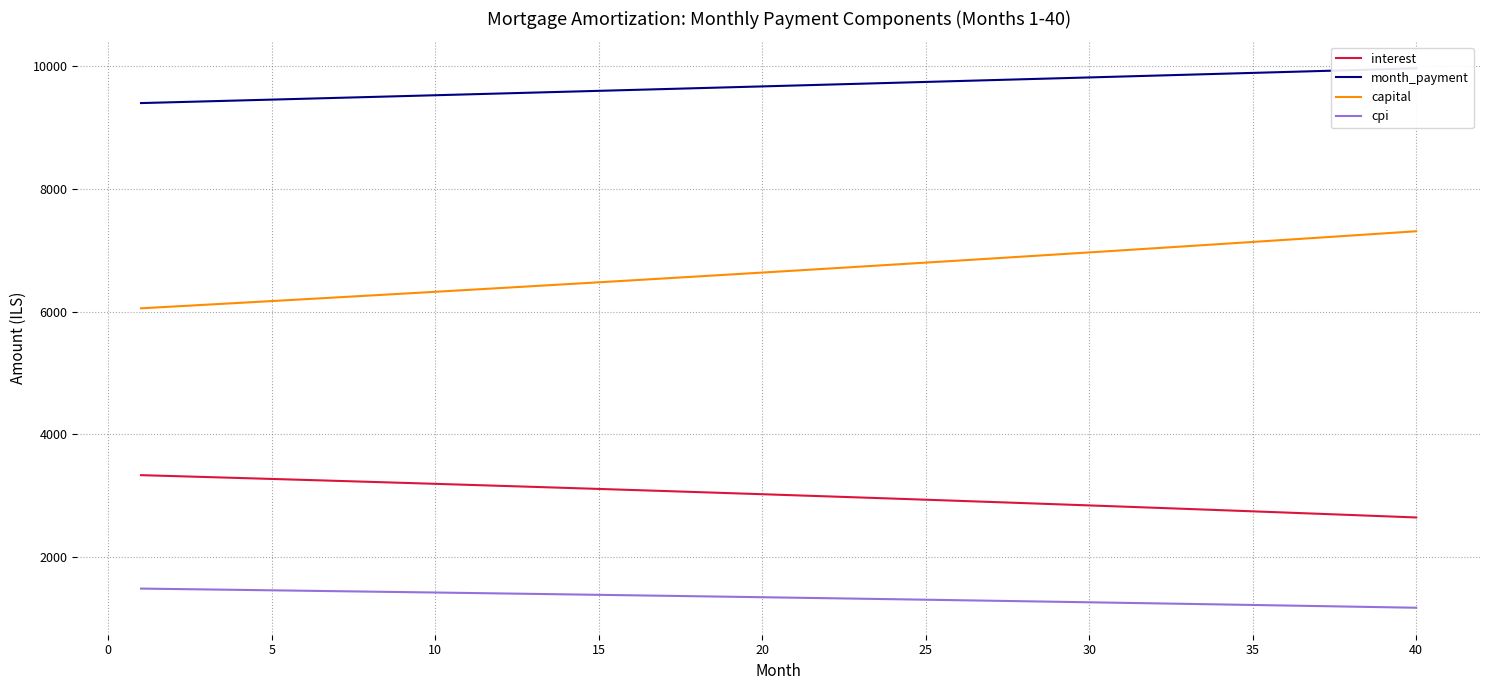

How many lines are shown in the chart?

4